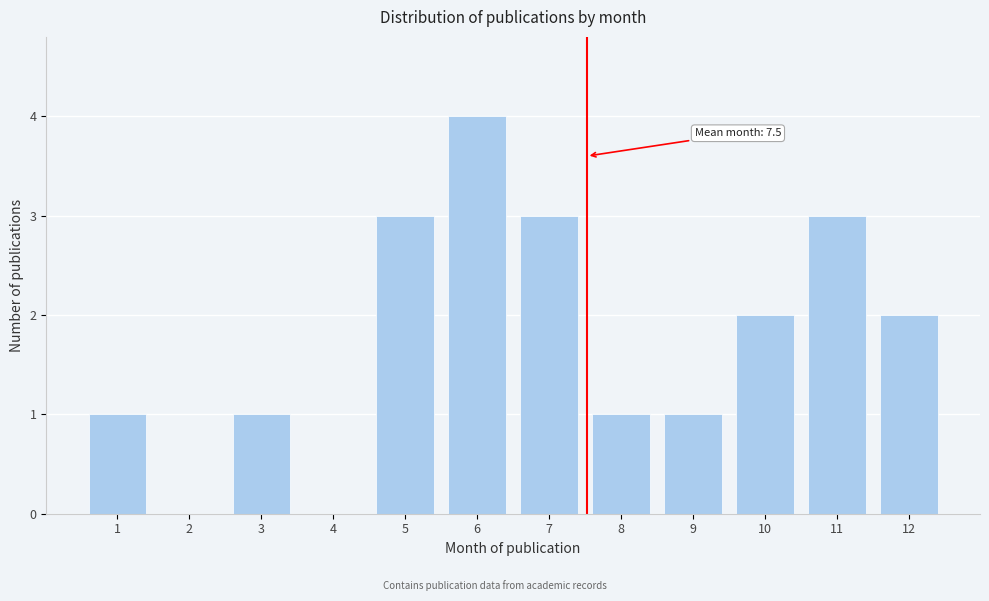

Reading right to left, transcribe all the data shown in this chart.

12=2	11=3	10=2	9=1	8=1	7=3	6=4	5=3	4=0	3=1	2=0	1=1